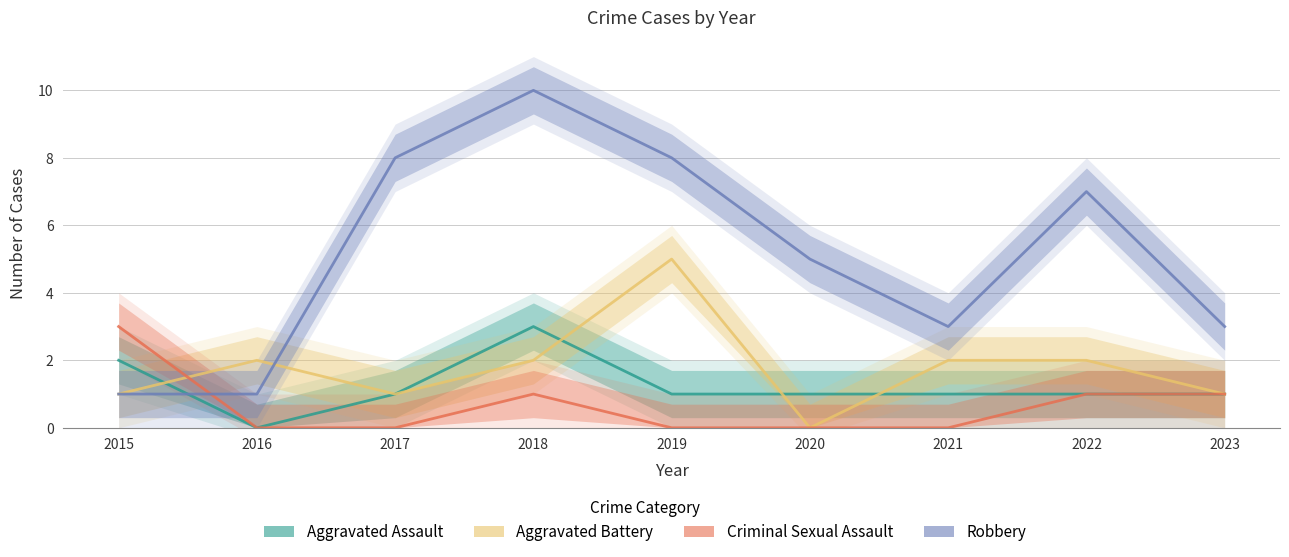

Reading left to right, transcribe all the data shown in this chart.

Aggravated Assault: 2	0	1	3	1	1	1	1	1
Aggravated Battery: 1	2	1	2	5	0	2	2	1
Criminal Sexual Assault: 3	0	0	1	0	0	0	1	1
Robbery: 1	1	8	10	8	5	3	7	3